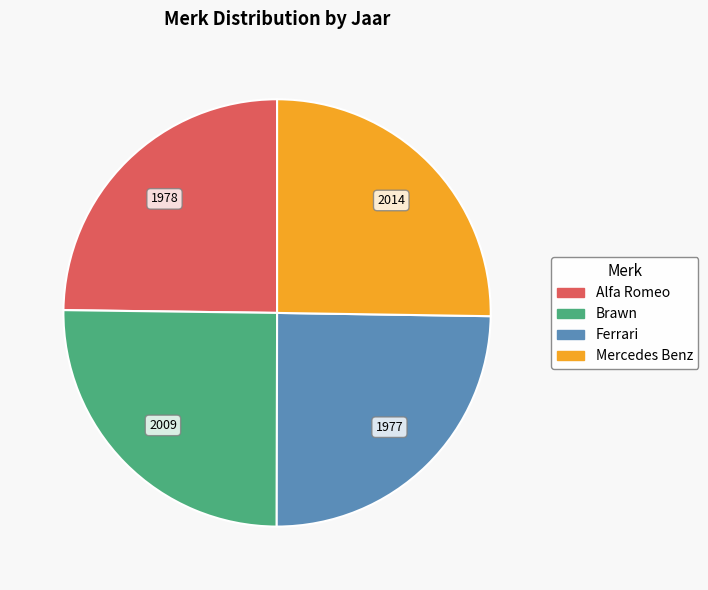

True or false: Ferrari accounts for 25% of the total.

True